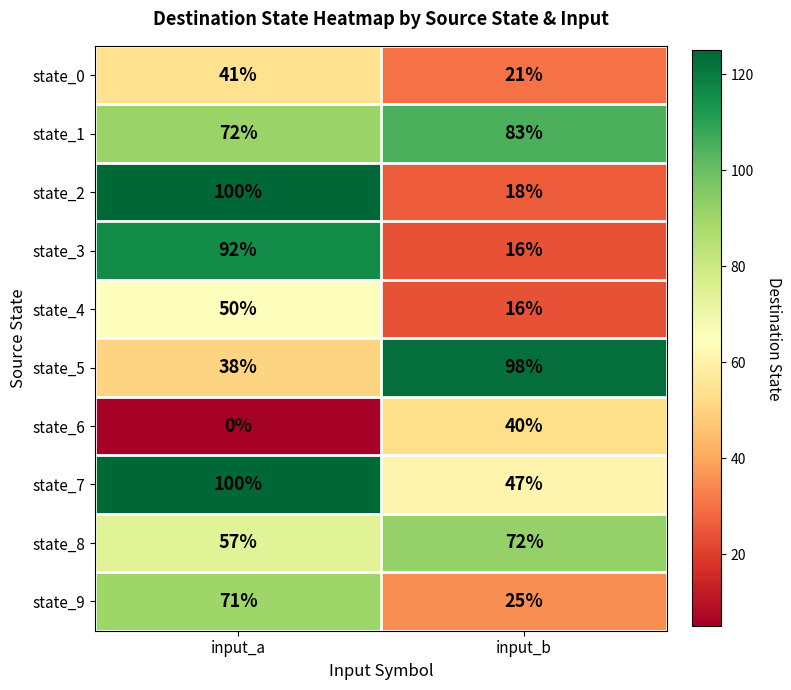

What is the highest value of the state_0 series?

41